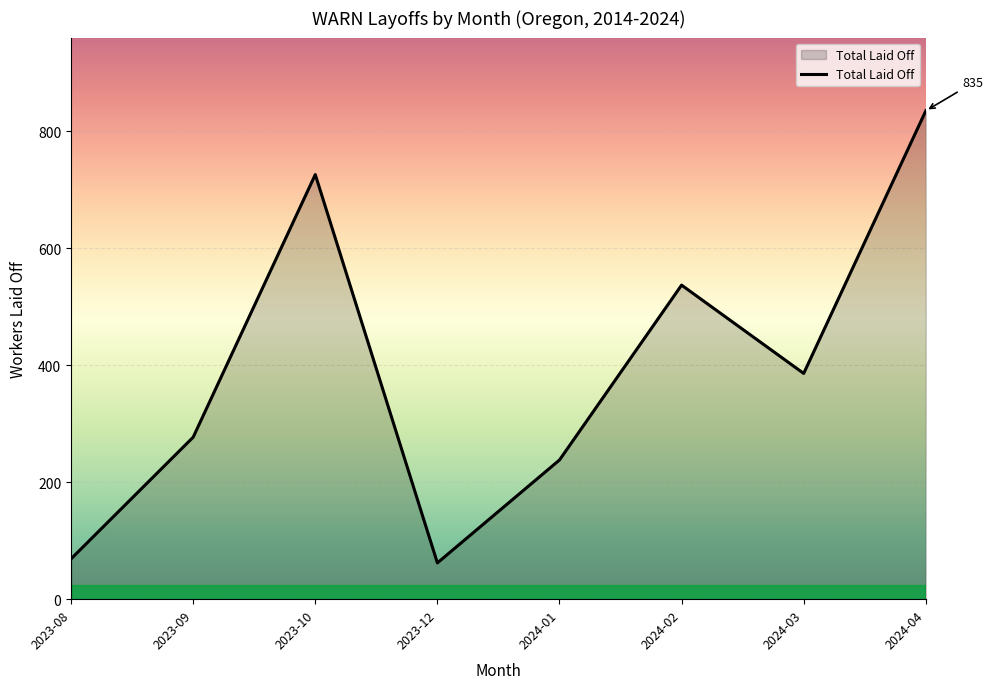

What is the smallest value displayed?

62